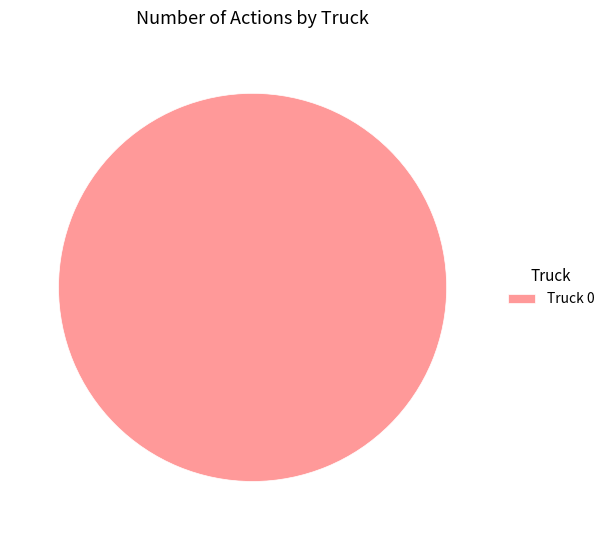

Which slice represents more than half of the pie?

Truck 0